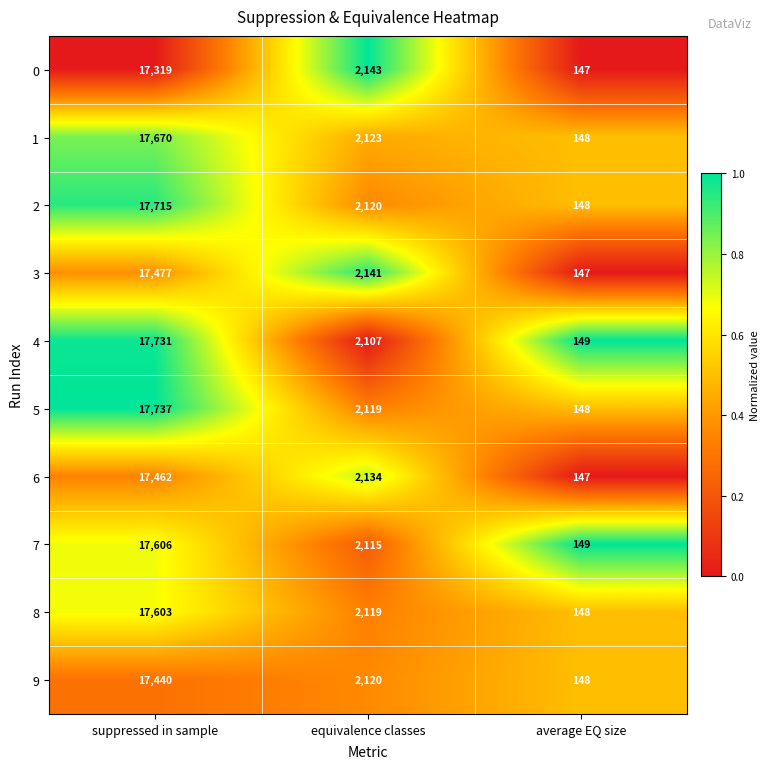

How many series are shown in this chart?

10